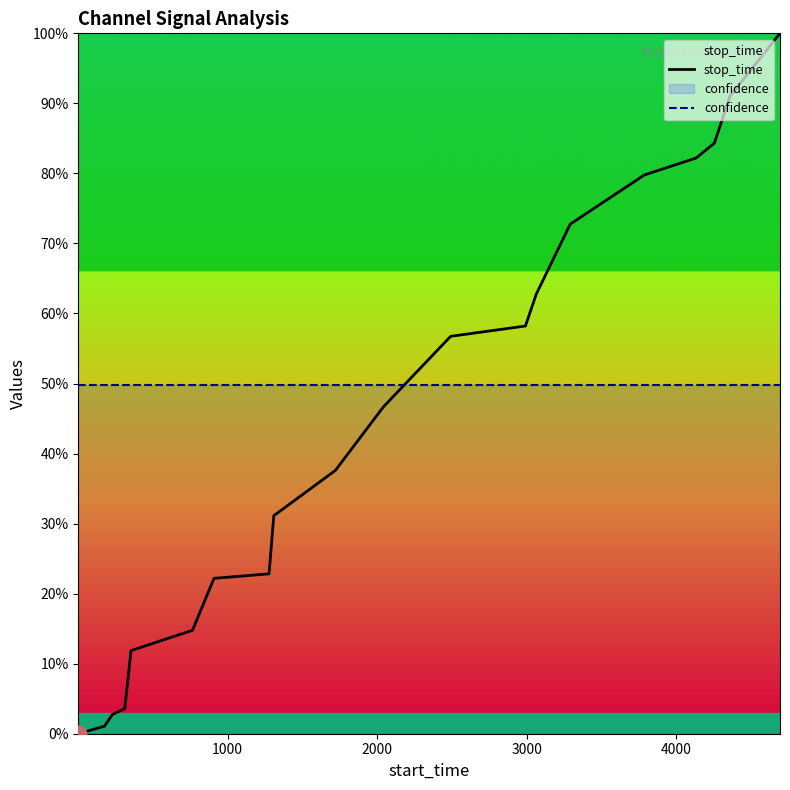

Reading right to left, list all the values displayed in this chart.

stop_time: 1.0	0.9	0.8	0.8	0.8	0.7	0.6	0.6	0.6	0.5	0.4	0.3	0.2	0.2	0.1	0.1	0.0	0.0	0.0	0.0
confidence: 0.5	0.5	0.5	0.5	0.5	0.5	0.5	0.5	0.5	0.5	0.5	0.5	0.5	0.5	0.5	0.5	0.5	0.5	0.5	0.5